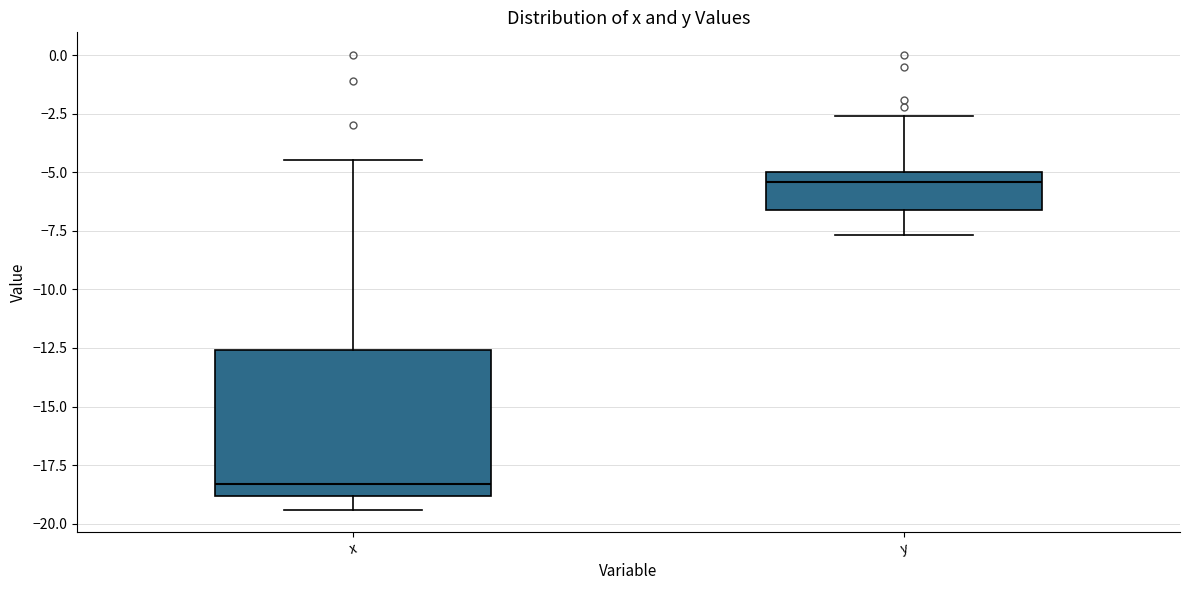

Which box has the highest median line?

y